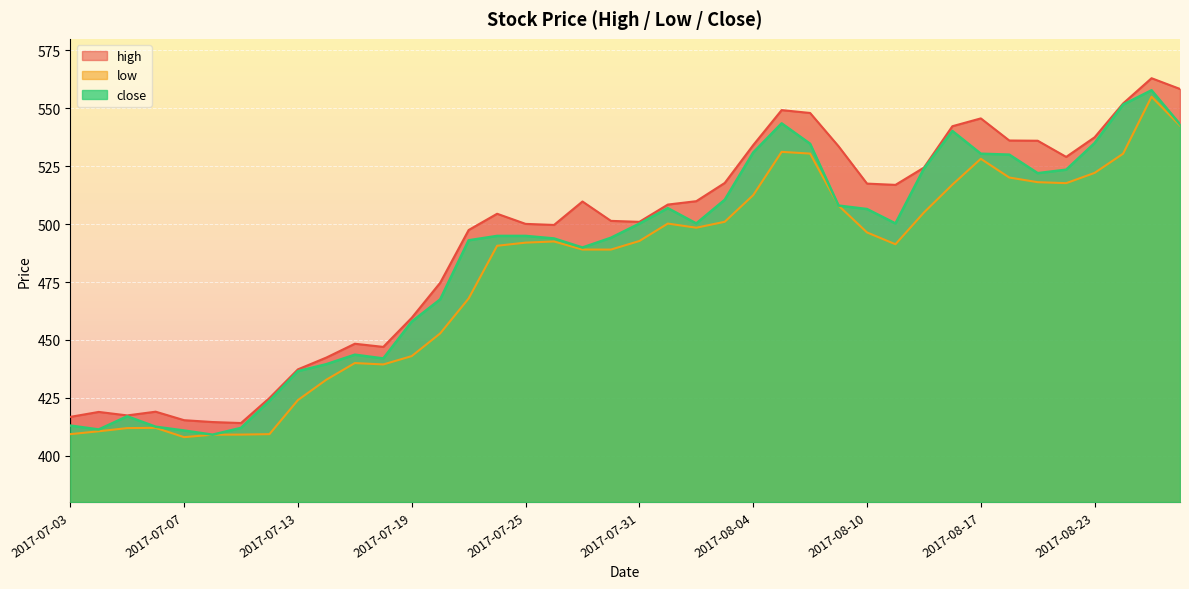

Between 2017-08-21 and 2017-08-11, which is larger?

2017-08-21